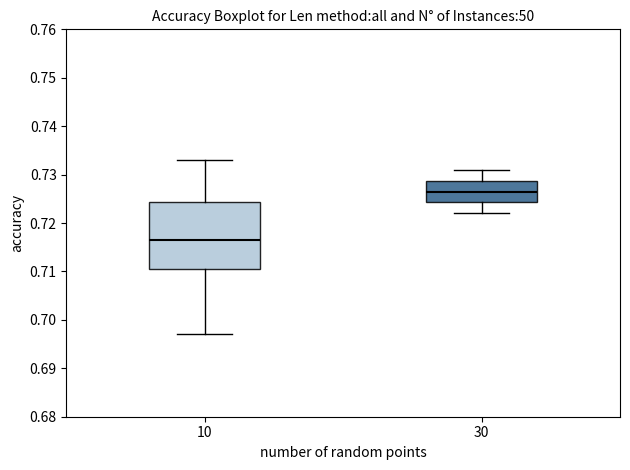

Reading left to right, transcribe this box plot: for each box, give where its median line is, the range the box spans, and where its two whiskers end, as read against the y-axis. The values are not printed on the chart, so give them approximately, as read against the axis.

10: median 0.717, box 0.711 to 0.724, whiskers 0.697 to 0.733
30: median 0.727, box 0.724 to 0.729, whiskers 0.722 to 0.731